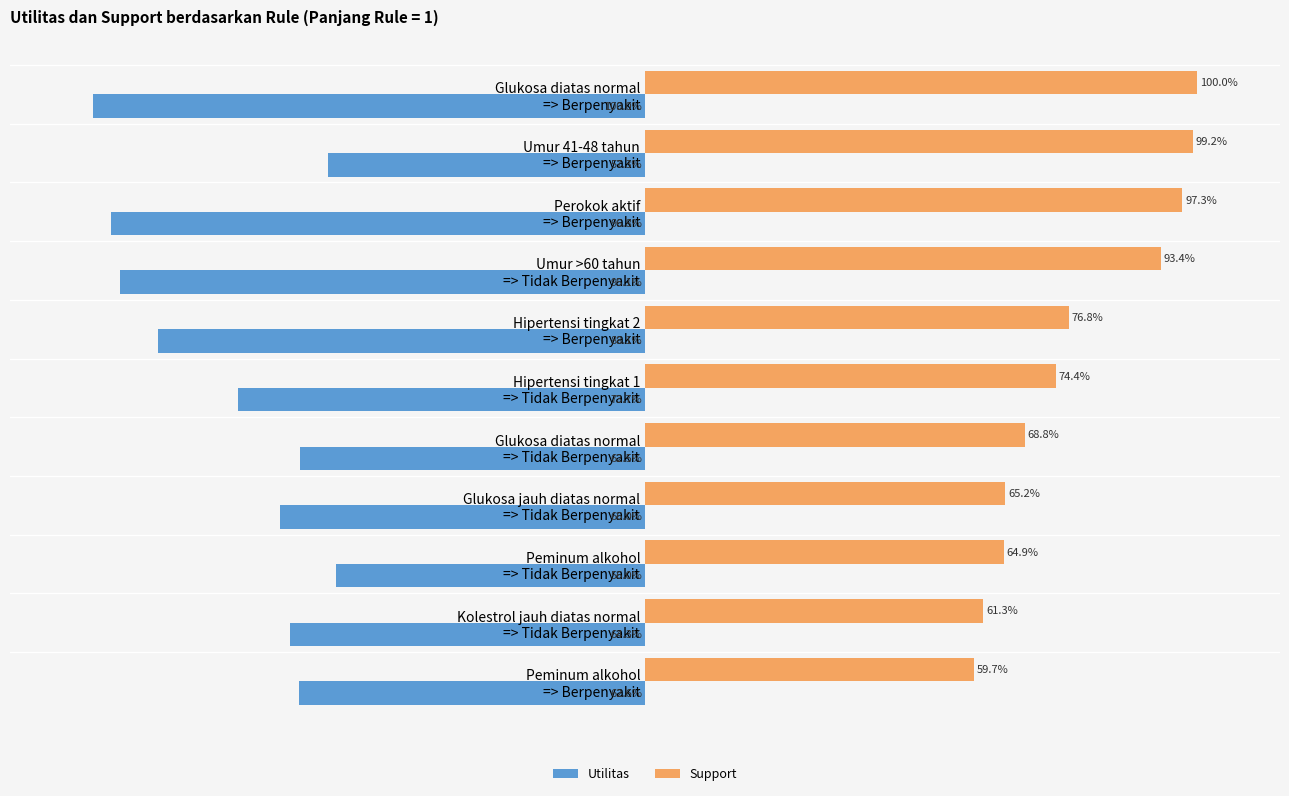

Which series has the largest range (max minus min)?

Utilitas